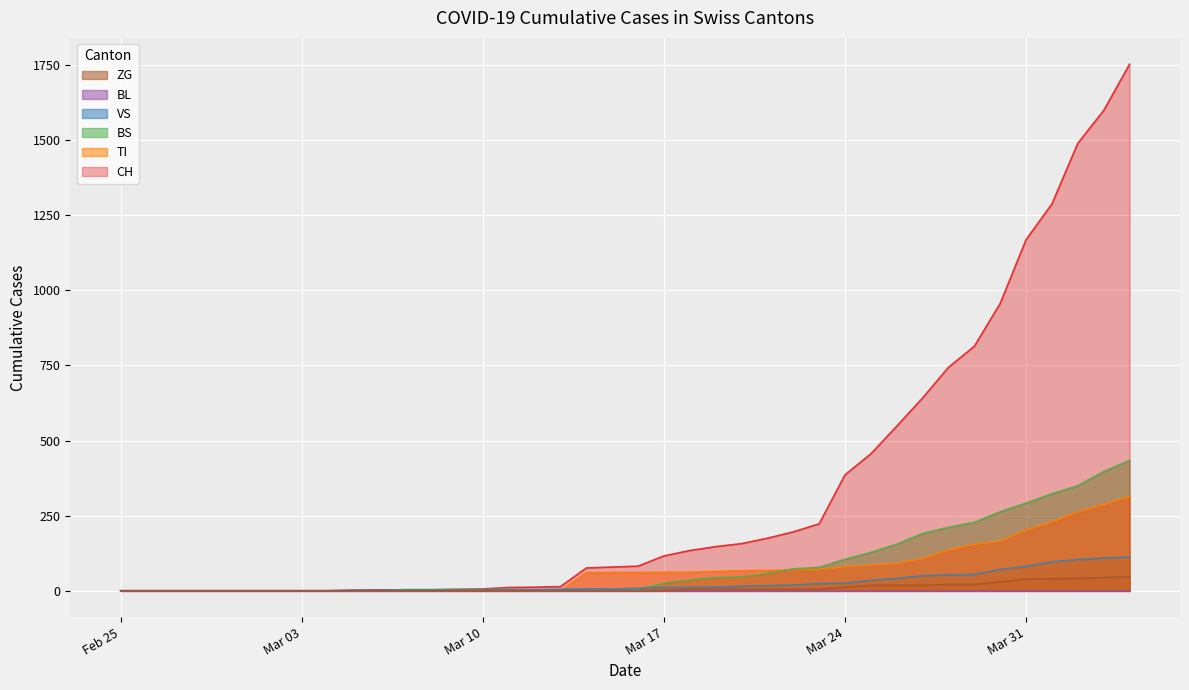

What is the sum of all VS values?

983